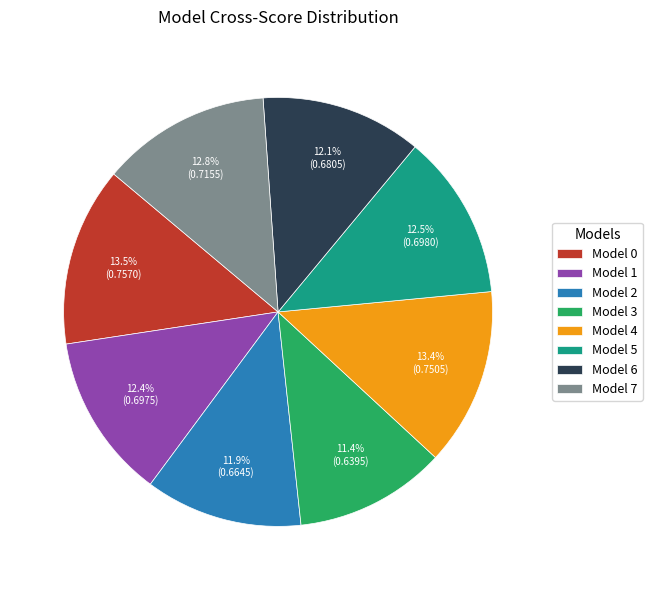

Count the number of slices in the pie.

8